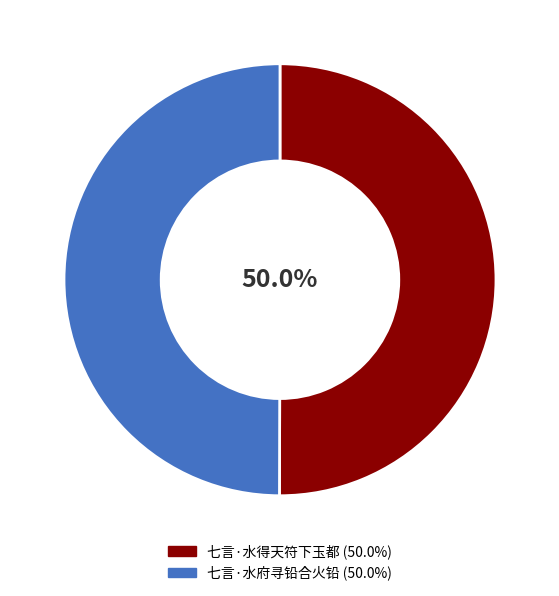

What portion of the pie excludes 七言·水得天符下玉都?

50.0%